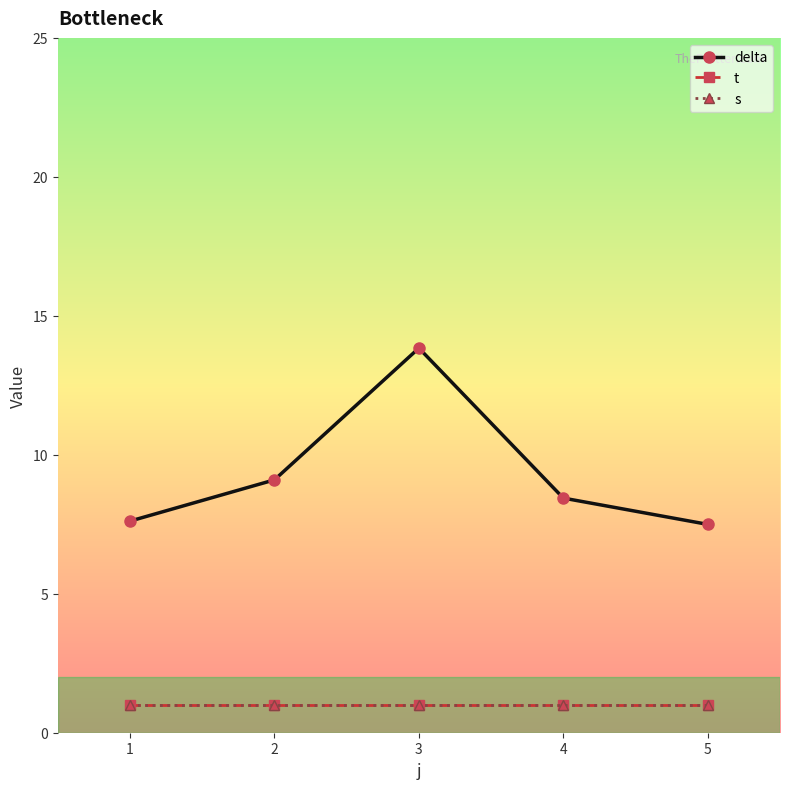

True or false: t and s intersect in this chart.

False